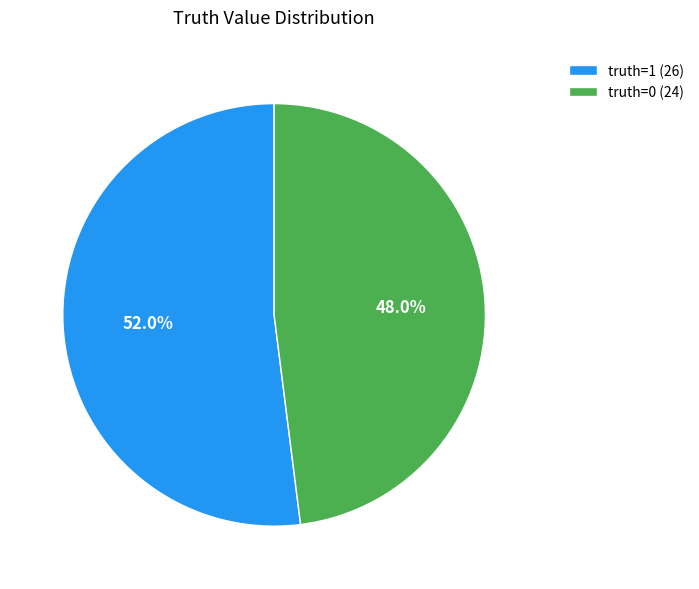

True or false: truth=1 accounts for 52% of the total.

True